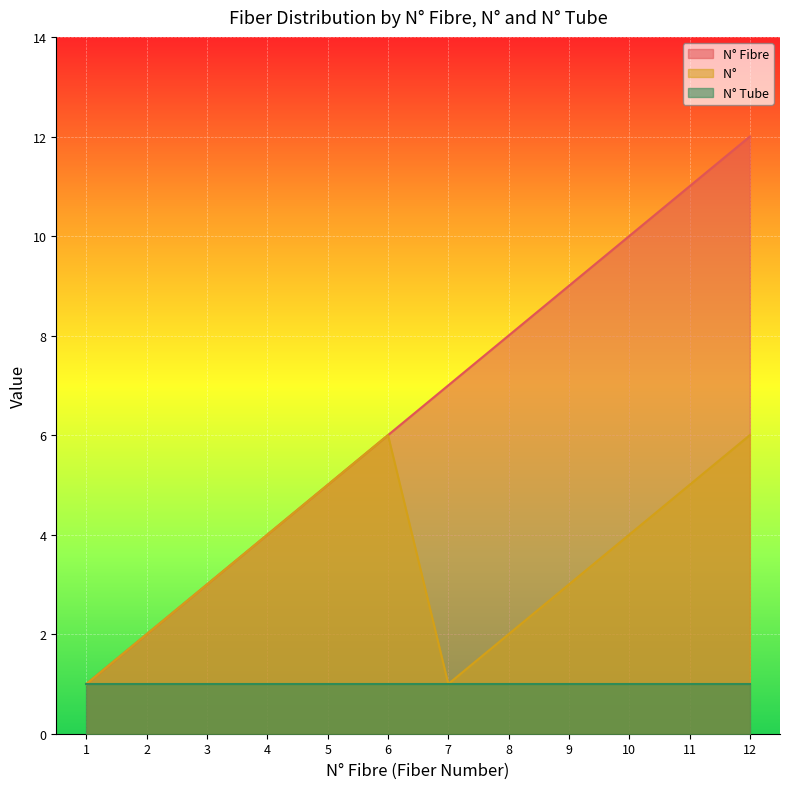

Is the value of N°          at 6 greater than the value of N° Fibre at 5?

Yes